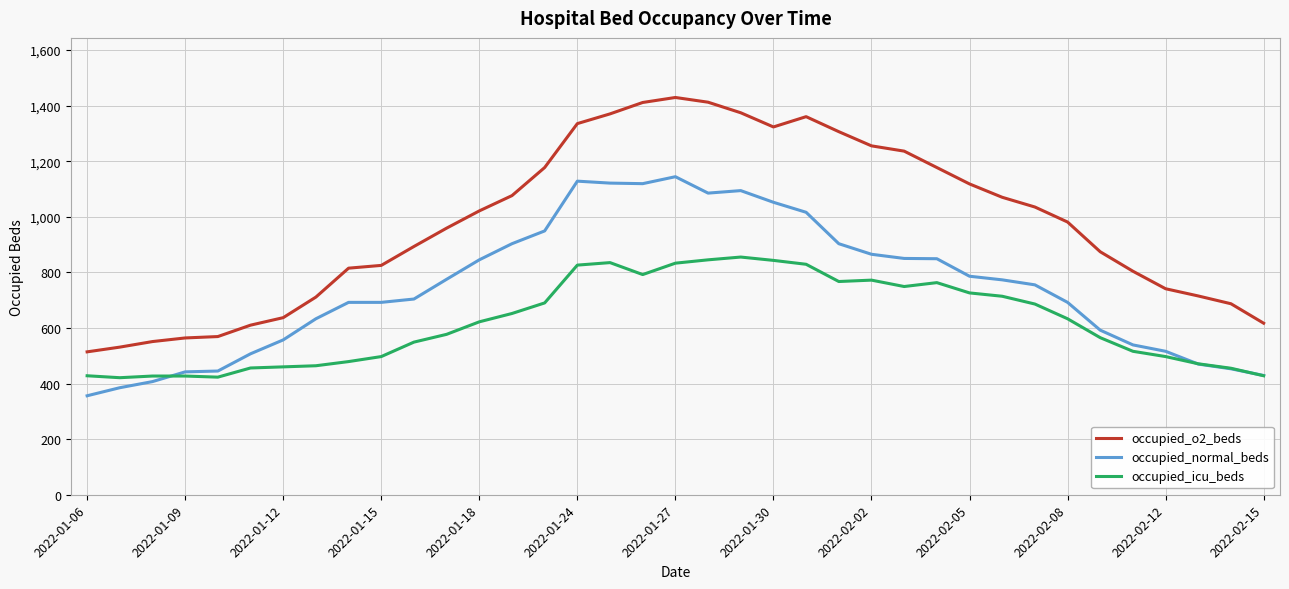

Which series has the widest spread of values?

occupied_o2_beds